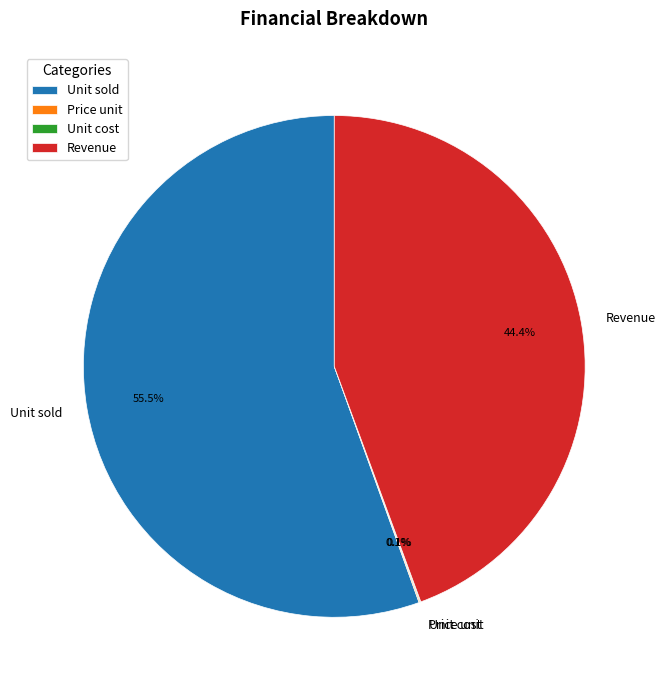

Which has a higher value, Revenue or Unit sold?

Unit sold